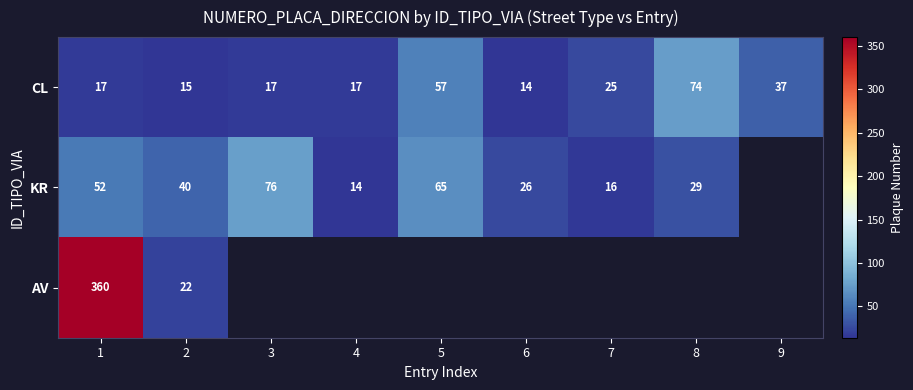

Which category has the lowest value in the CL series?

6